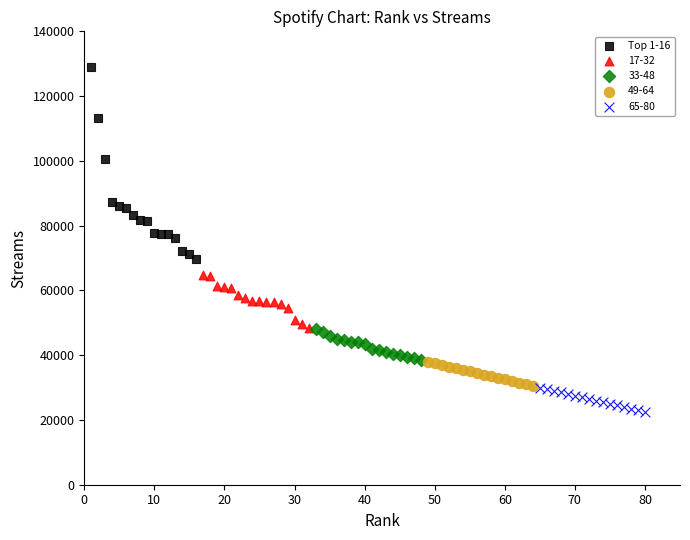

Which series has the largest Y range (max minus min)?

Top 1-16